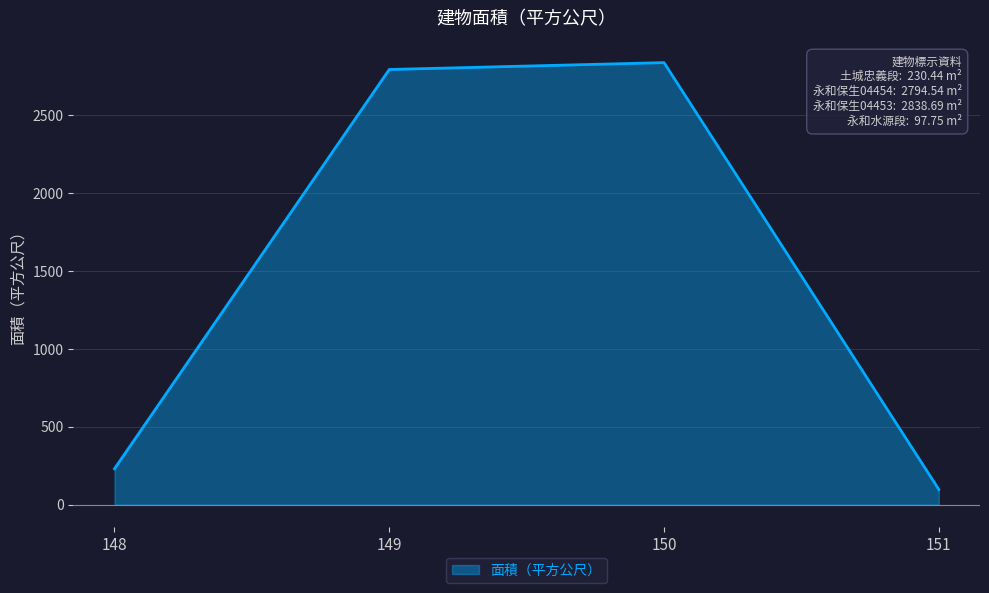

Which has a higher value, 148 or 149?

149